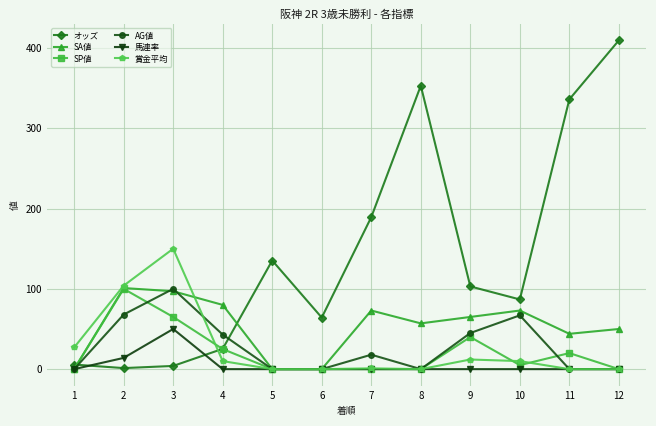

The value of 馬連率 at 11 is 0.0. True or false?

True